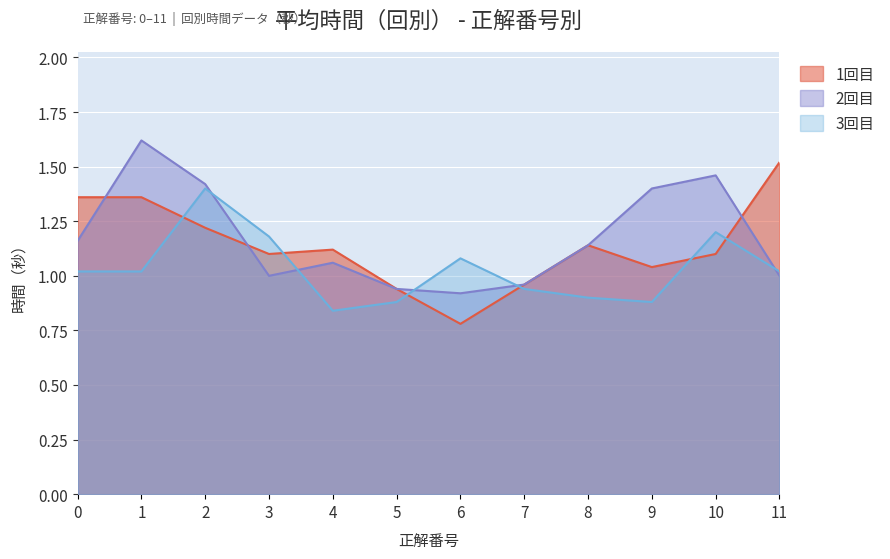

Rank the series by their maximum value, from highest to lowest.

2回目, 1回目, 3回目